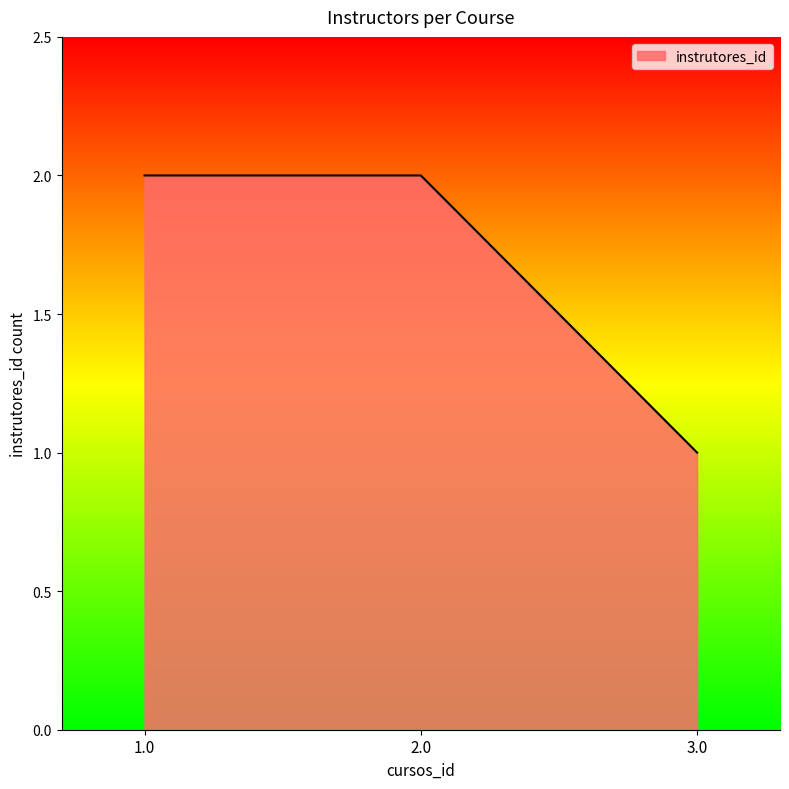

What position from the left is 1.0?

1